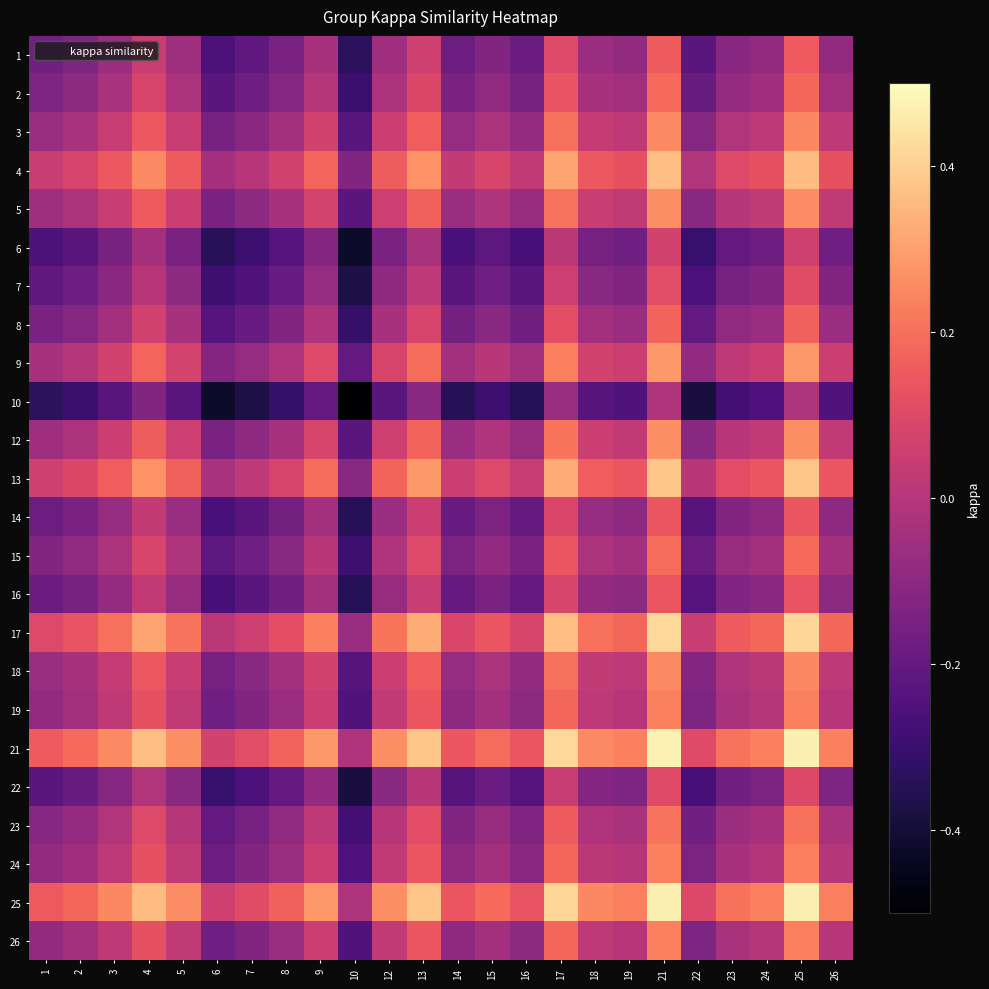

Which has a higher value, 22 or 6?

22